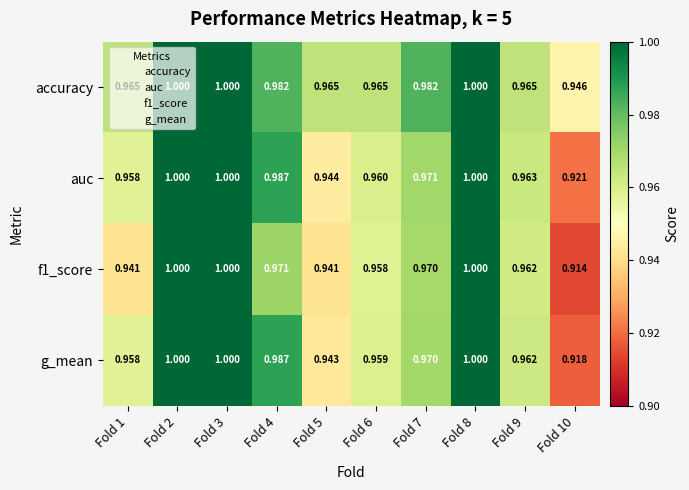

Which series has the largest total across all categories?

accuracy